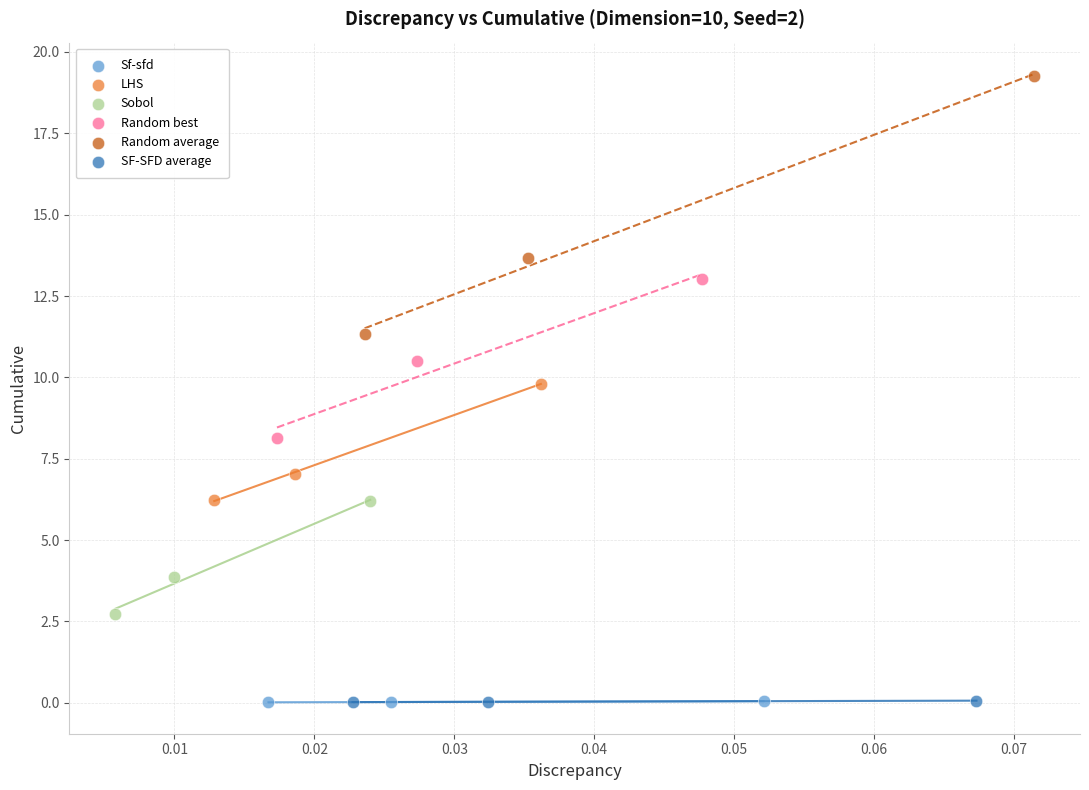

Which series has the largest Y range (max minus min)?

Random average